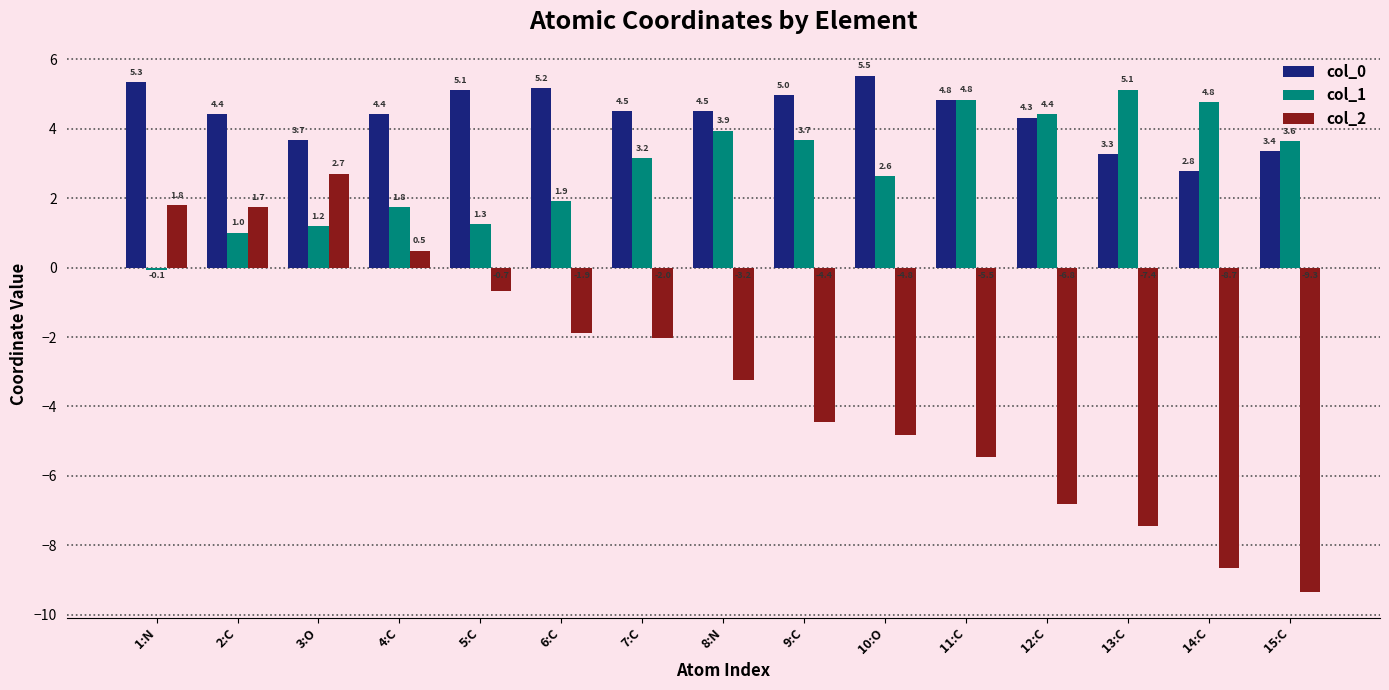

What is the maximum value for col_2?

2.7